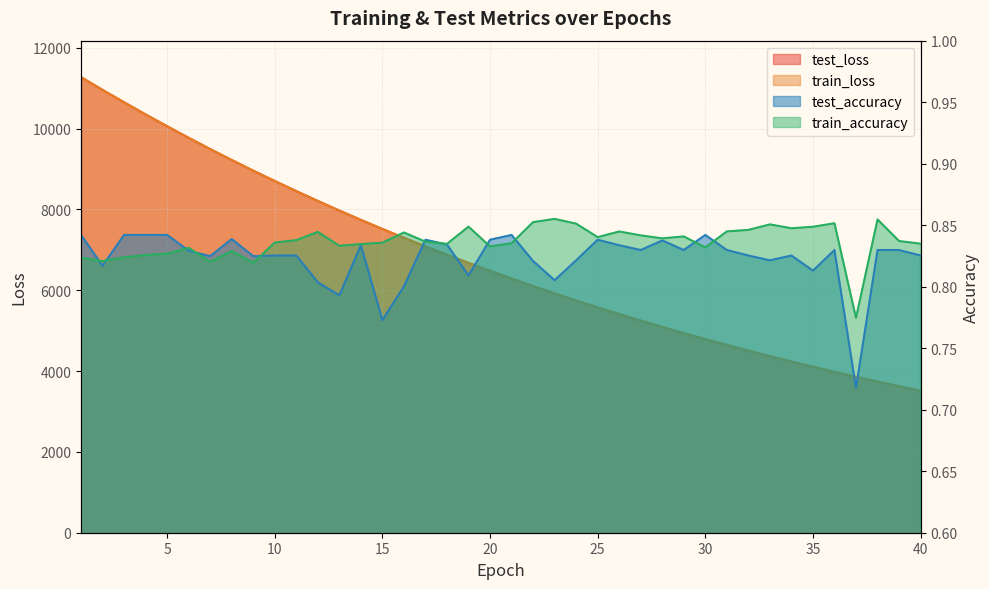

True or false: train_accuracy and test_loss intersect in this chart.

False